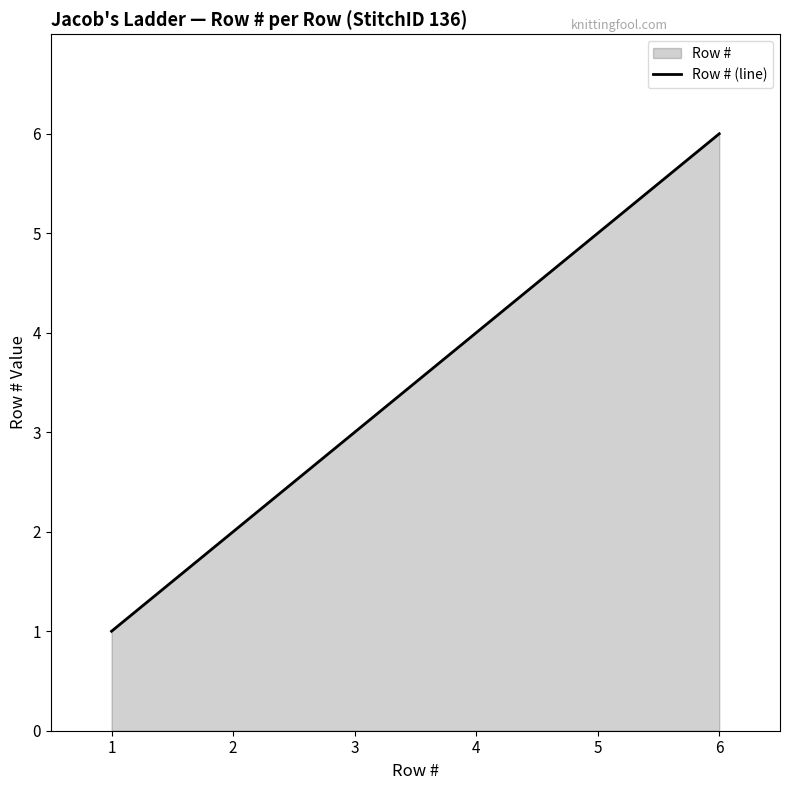

The chart shows a value of 1 at 3. True or false?

False